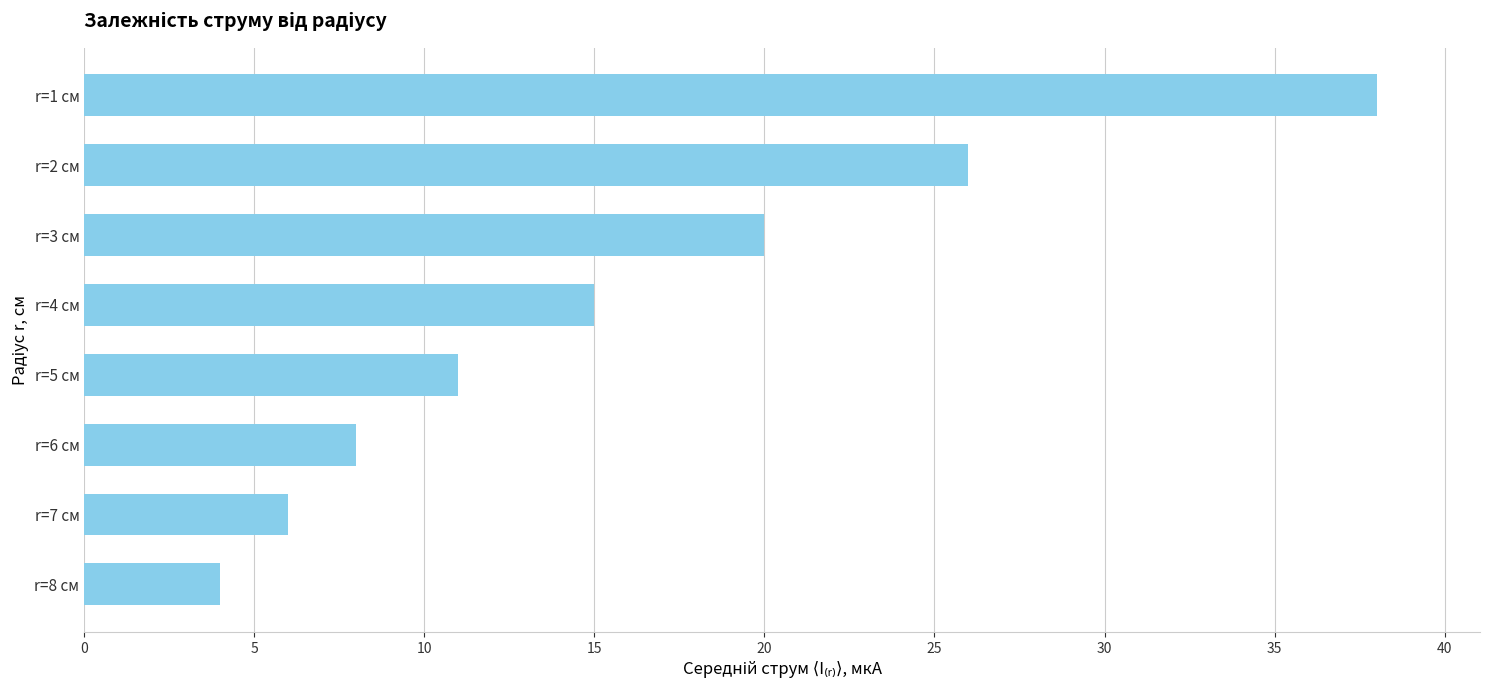

True or false: the data shows 38 at r=1 см.

True